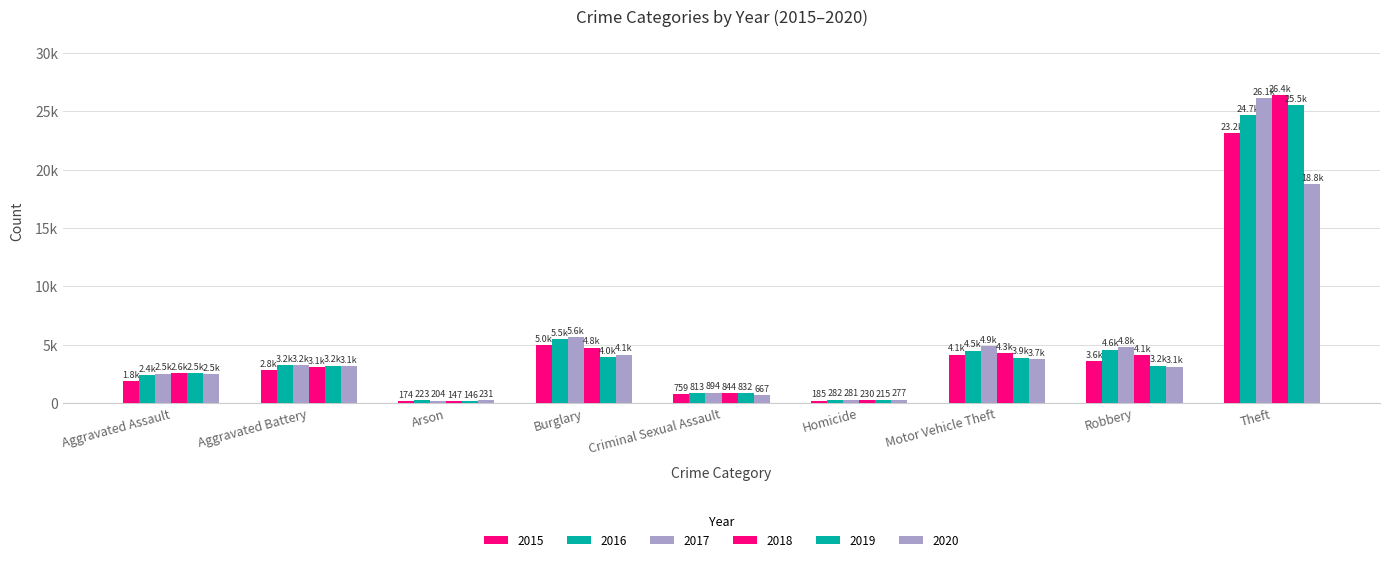

Reading left to right, extract all data points from this chart.

2015: 1848	2823	174	4963	759	185	4135	3560	23163
2016: 2366	3250	223	5479	813	282	4494	4572	24699
2017: 2515	3234	204	5634	894	281	4863	4761	26114
2018: 2567	3065	147	4756	844	230	4252	4090	26419
2019: 2541	3201	146	3957	832	215	3897	3191	25543
2020: 2460	3149	231	4136	667	277	3741	3116	18763